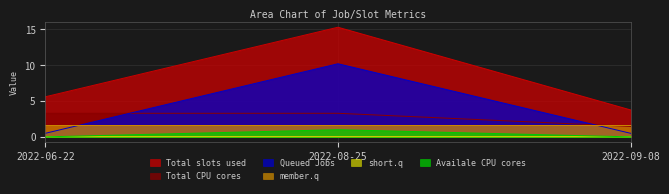

What is the total value across all series at 2022-06-22?

9.4